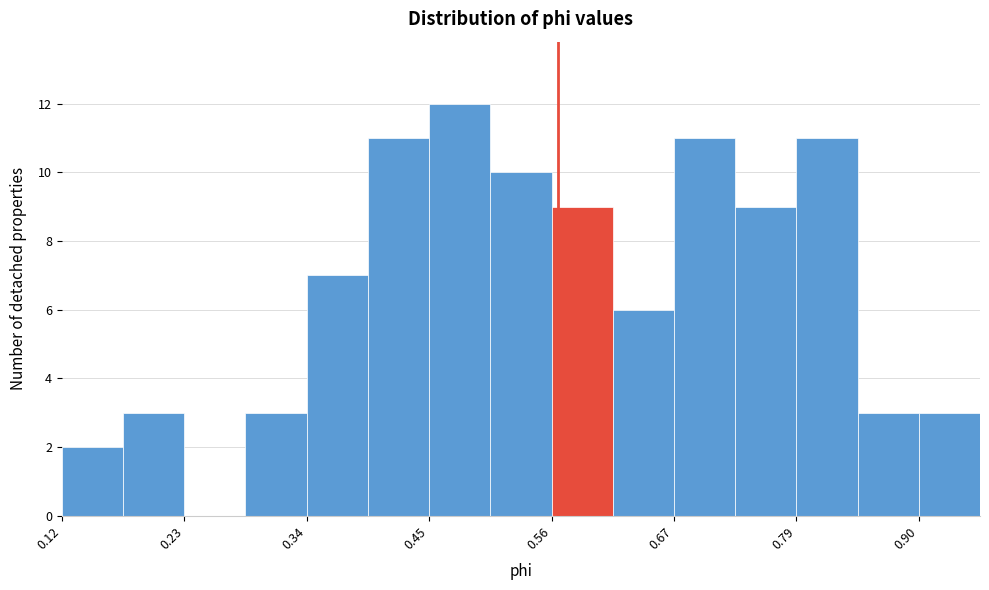

Around what value on the x-axis is the tallest bar? Give the approximate position of its centre, as read against the axis.

0.48